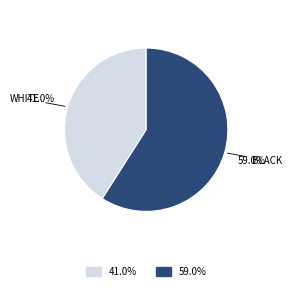

Is there a majority slice in this chart?

Yes